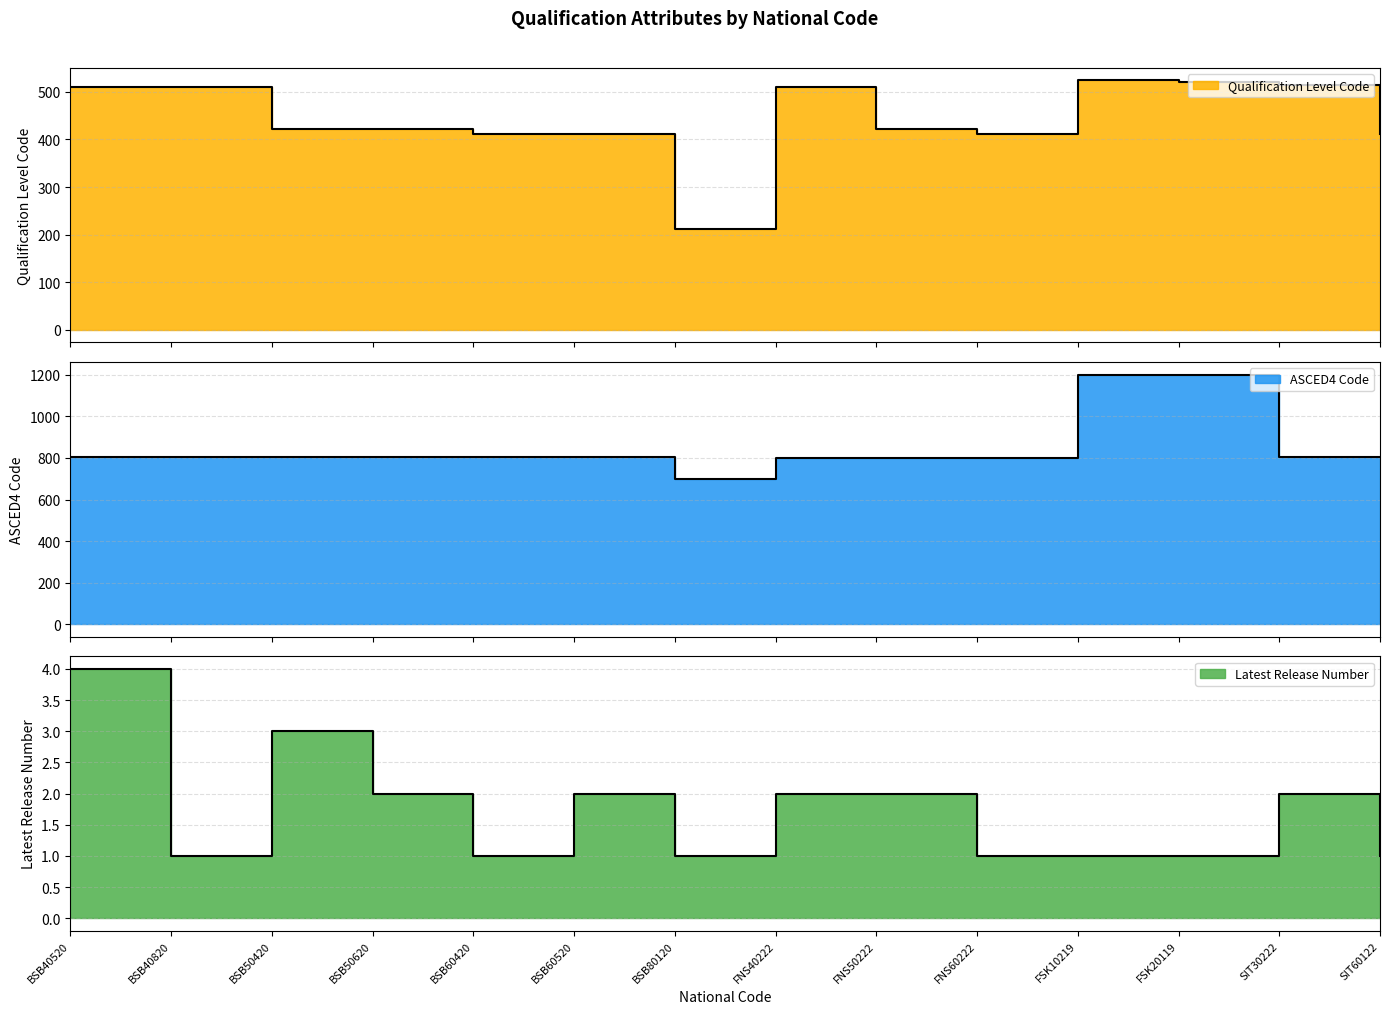

Reading left to right, extract all data points from this chart.

Qualification Level Code: 511	511	421	421	411	411	211	511	421	411	524	521	514	411
ASCED4 Code: 803	805	803	805	803	805	701	801	801	801	1201	1201	807	803
Latest Release Number: 4	1	3	2	1	2	1	2	2	1	1	1	2	1